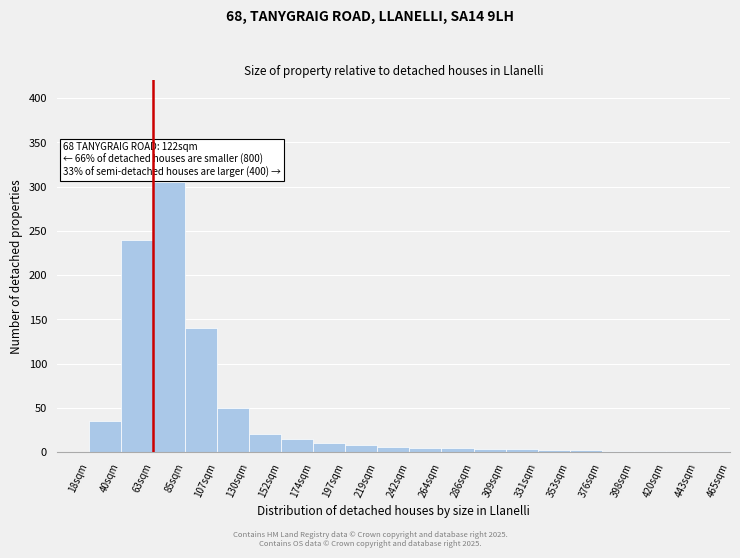

Is it true that the value at 18sqm is 35?

True